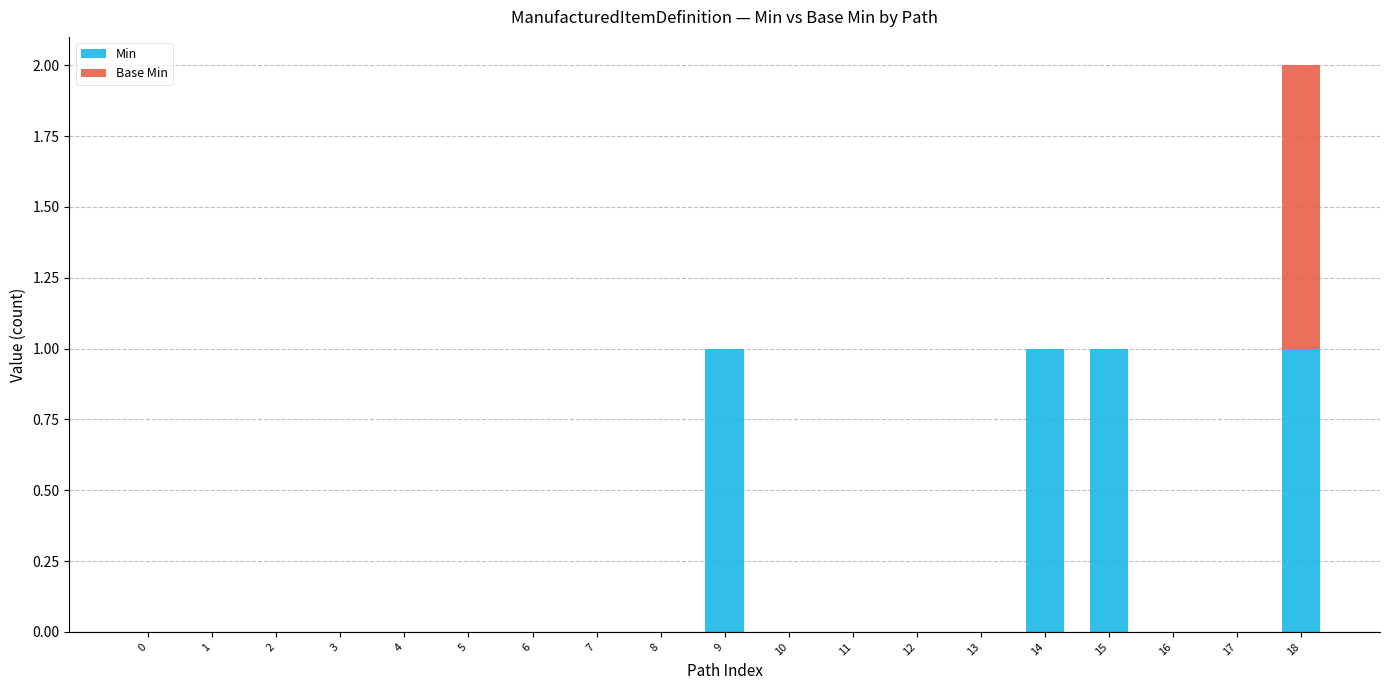

What is the sum of all Min values?

4